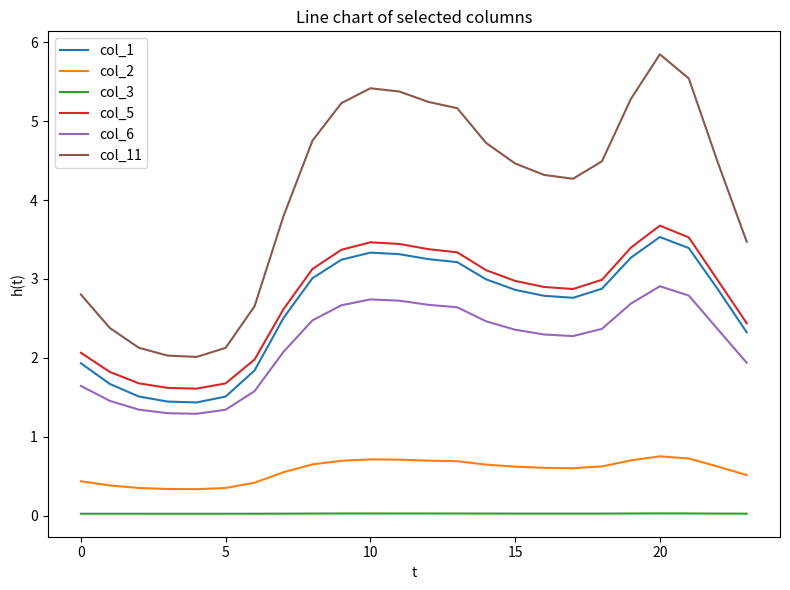

What is the maximum value shown in the chart?

5.8